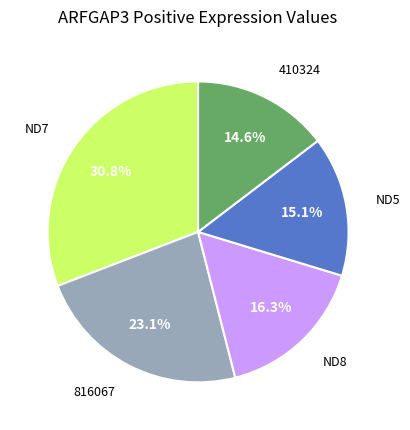

Is there any slice that represents more than half of the pie?

No